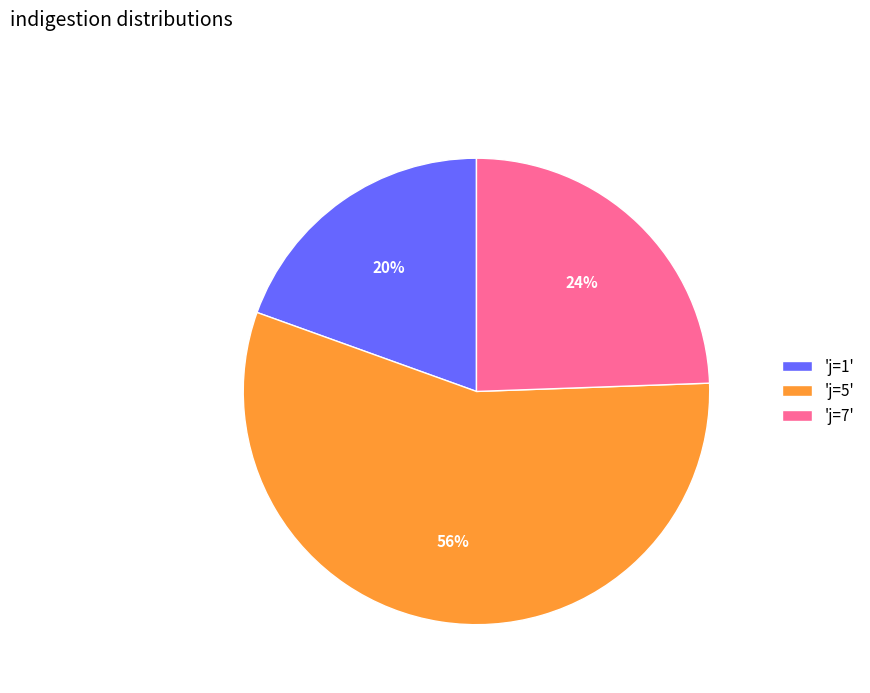

Approximately how many times larger is the value at 'j=7' compared to 'j=5'?

0.4